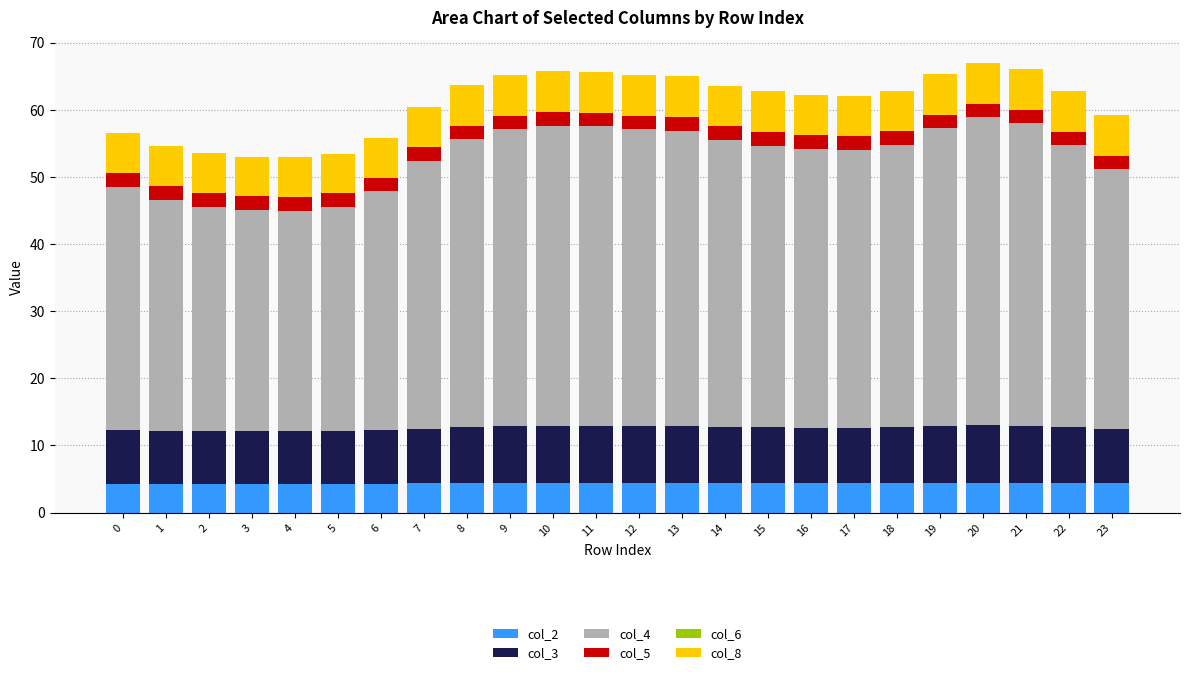

What is the sum of the col_2 values at 1 and 7?

8.7